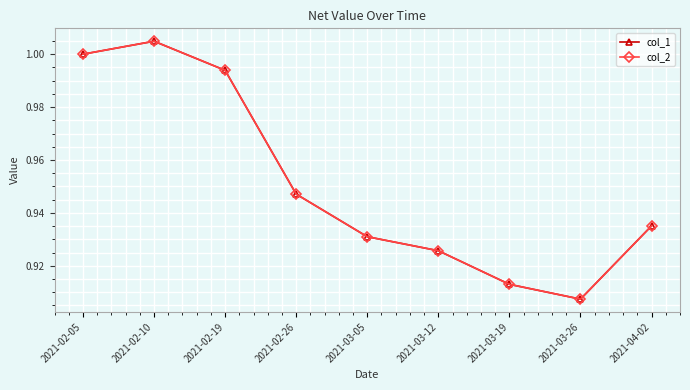

Is this an area chart (filled region under the line)?

No